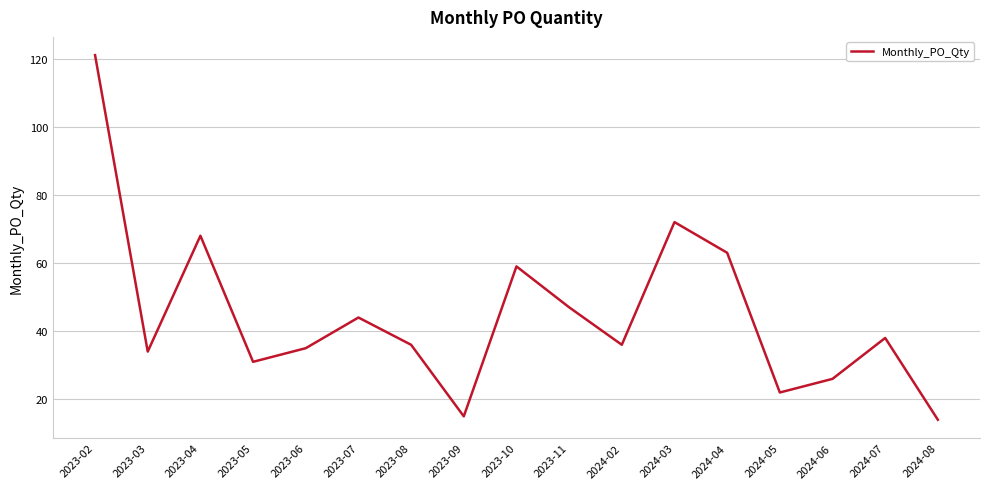

At which label does the data first exceed 36?

2023-02